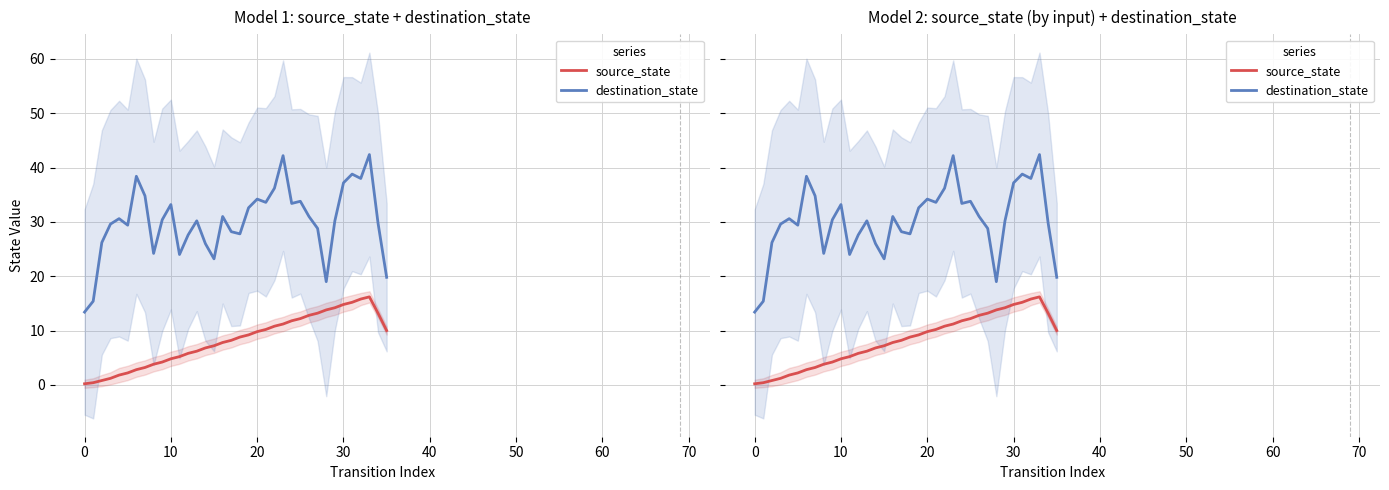

Rank the series by their average value, from lowest to highest.

source_state, destination_state